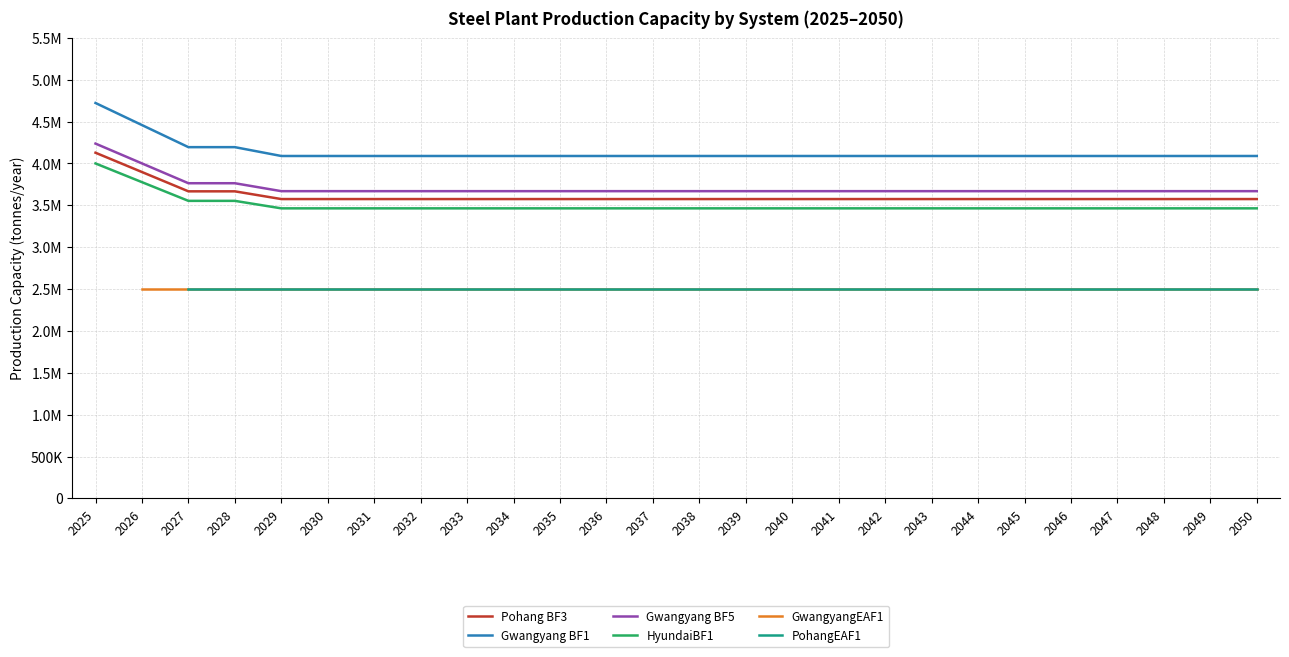

The value of PohangEAF1 at 2049 is 2500000.0. True or false?

True